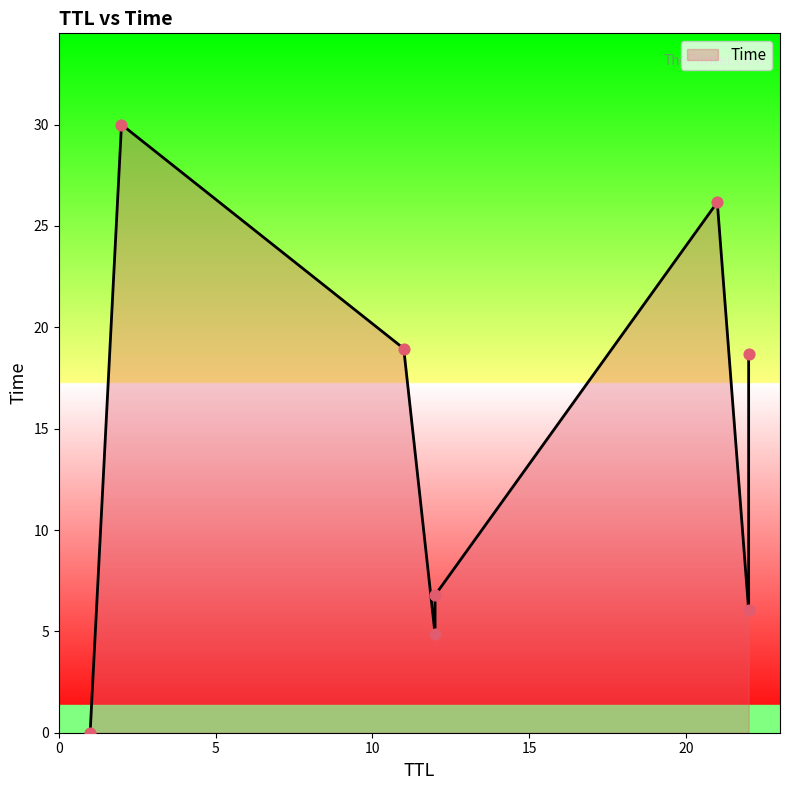

What is the change in value from 22 to 2?

+11.3